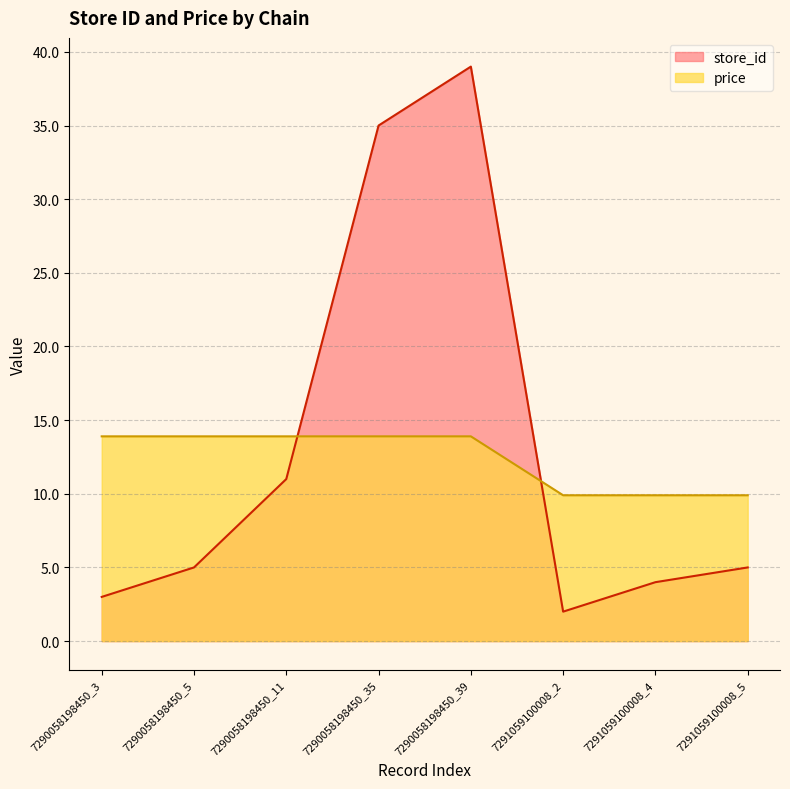

How many values in the store_id series exceed 5?

3